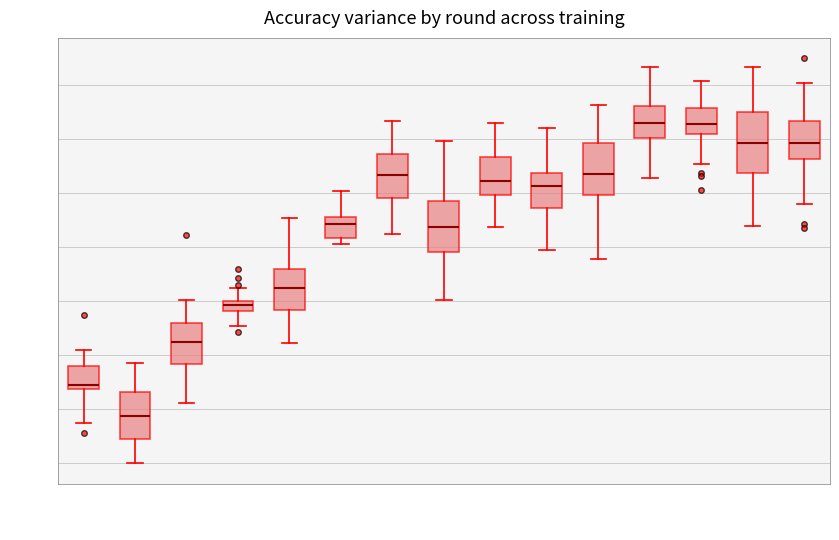

Comparing the boxes themselves (not the whiskers), which one is the tallest?

14